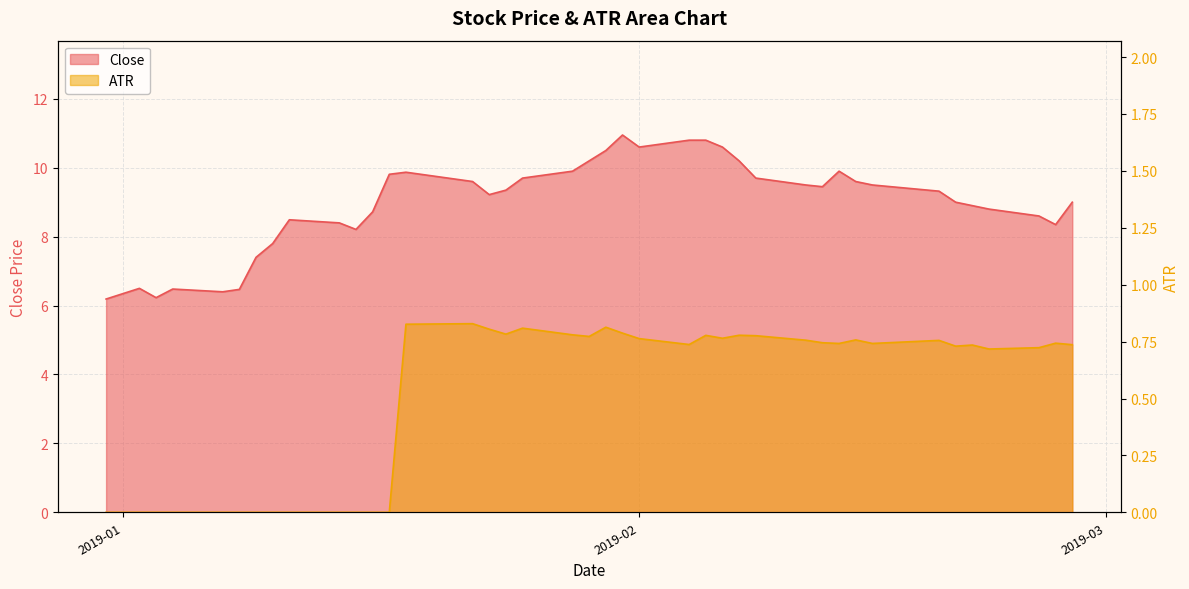

What is the highest value of the ATR series?

0.8